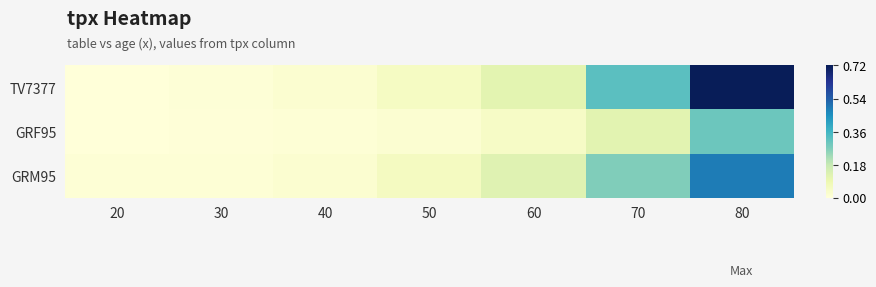

Which label corresponds to the smallest value in the chart?

20